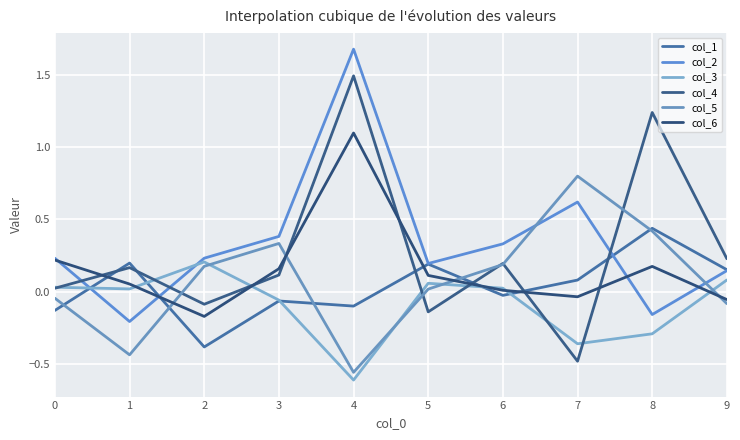

How many interior local valleys does the col_4 series have?

3